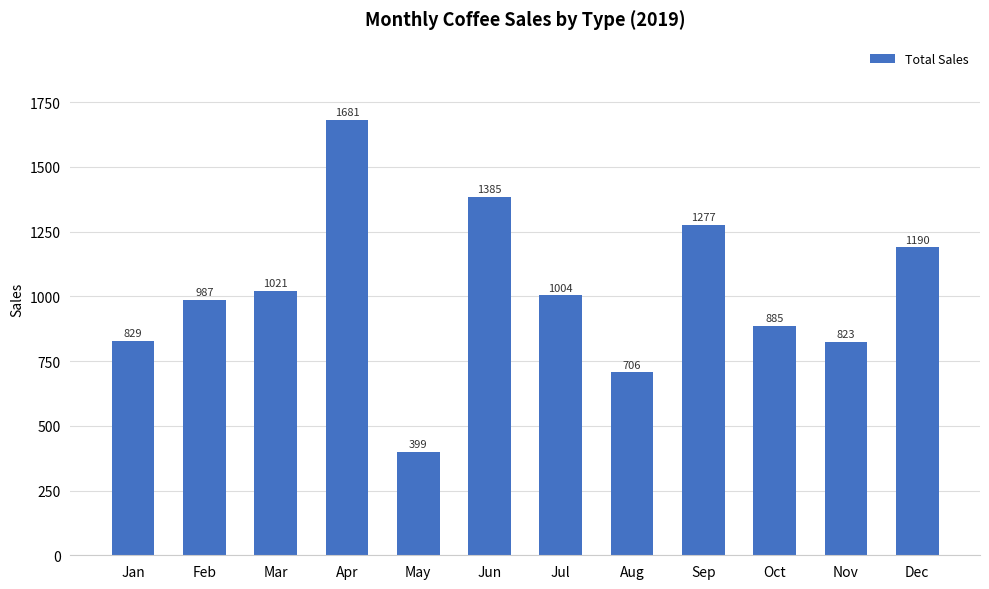

Between Sep and Aug, which is larger?

Sep